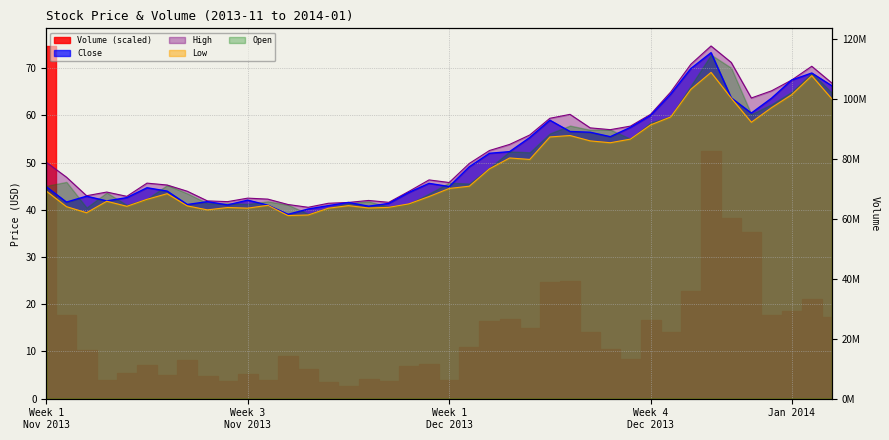

At which label is Low closest to 53?

2013-12-18